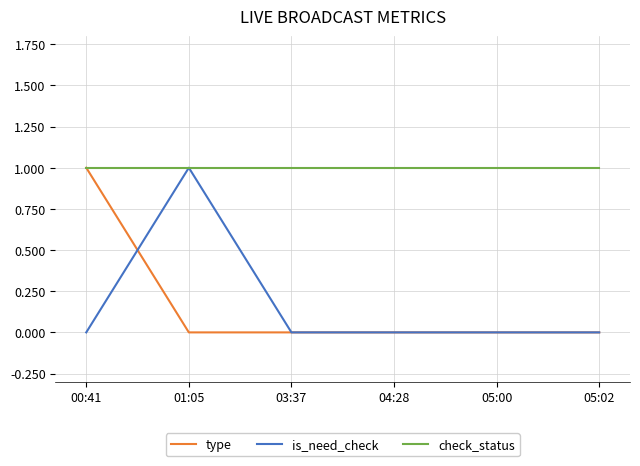

Reading left to right, what are all the values shown in this chart?

type: 1	0	0	0	0	0
is_need_check: 0	1	0	0	0	0
check_status: 1	1	1	1	1	1